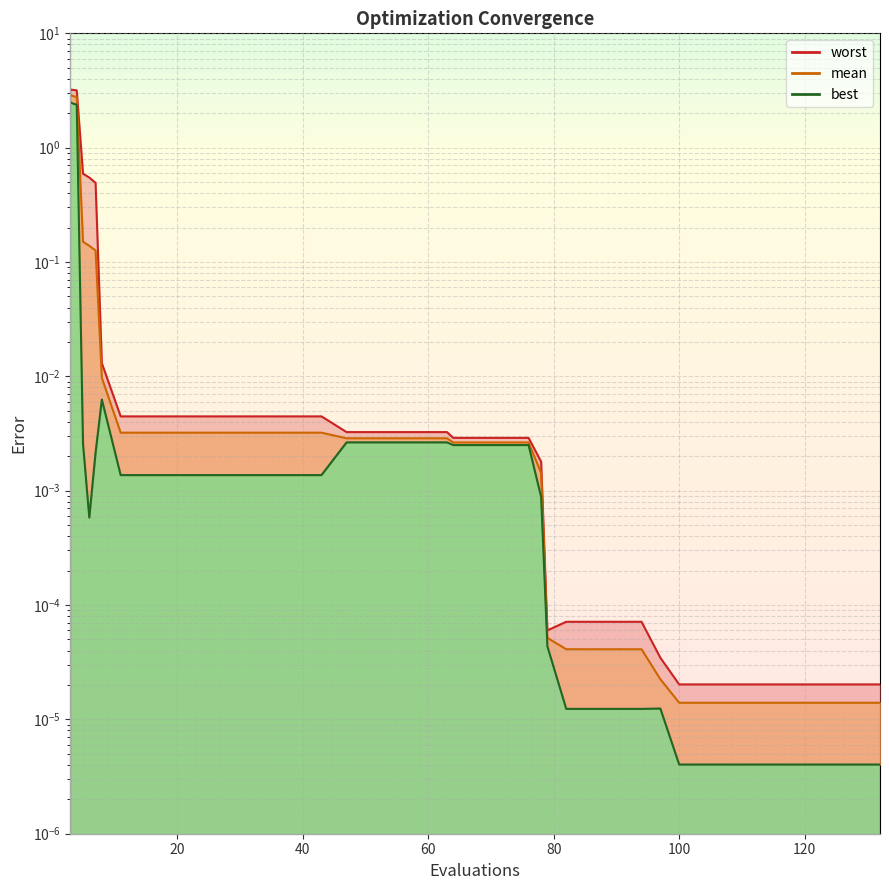

How many lines are shown in the chart?

3